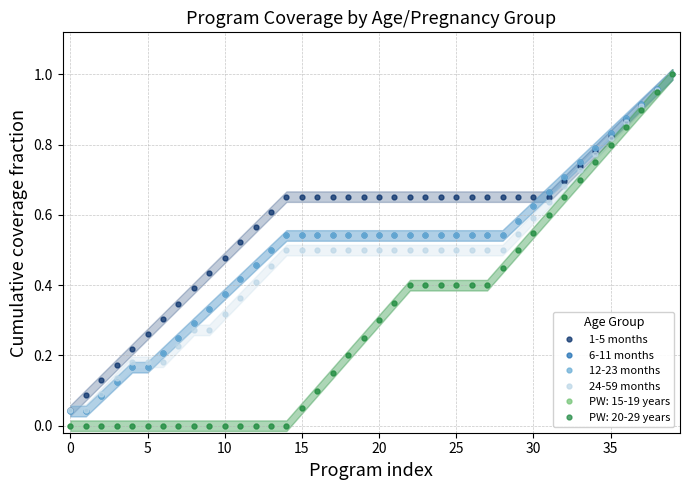

What is the difference between the highest and lowest values at 35?

0.1